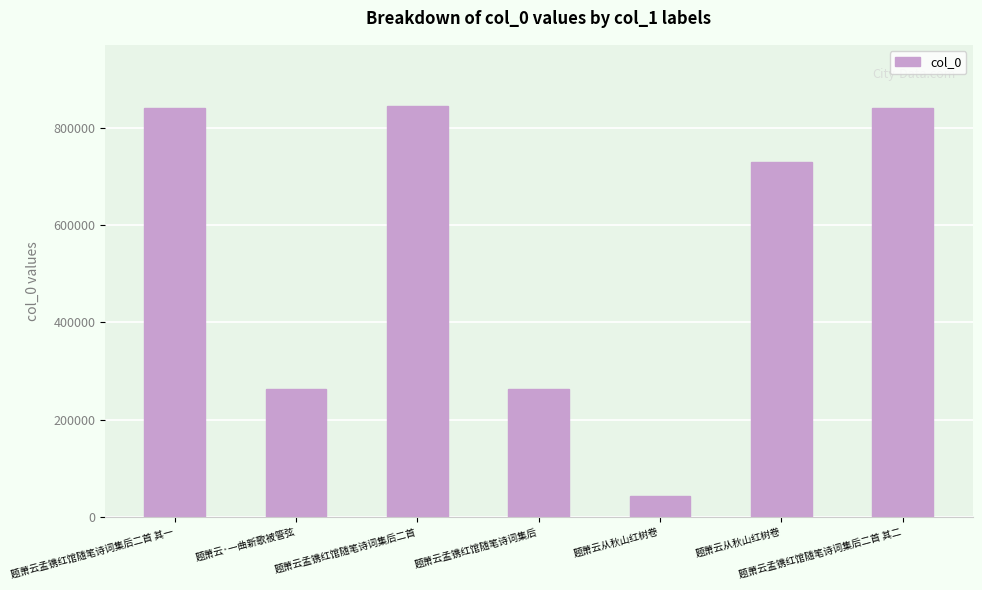

Reading left to right, list all the values displayed in this chart.

题萧云孟镌红馆随笔诗词集后二首 其一=839436	题萧云·一曲新歌被管弦=263172	题萧云孟镌红馆随笔诗词集后二首=843569	题萧云孟镌红馆随笔诗词集后=263171	题萧云从秋山红树卷=42625	题萧云从秋山红树卷=729034	题萧云孟镌红馆随笔诗词集后二首 其二=839437